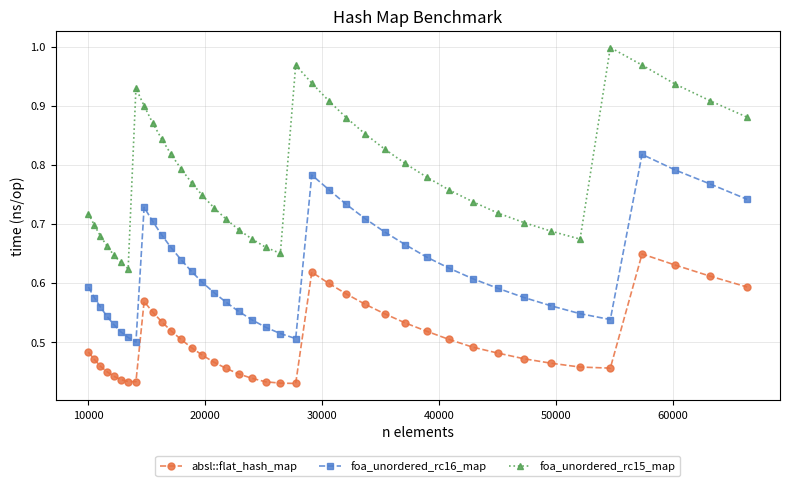

In foa_unordered_rc15_map, how many points are higher than both neighbors (excluding endpoints)?

3